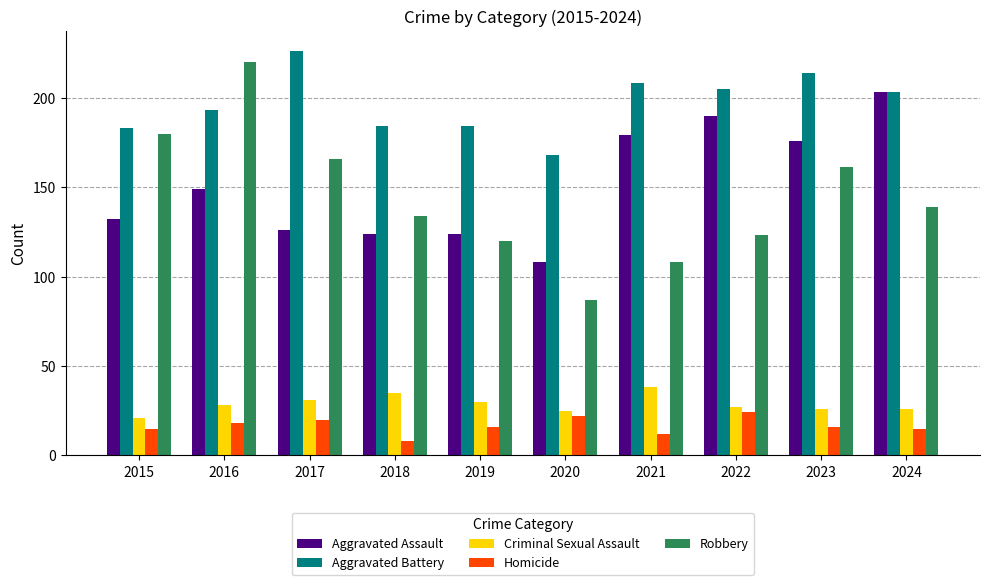

What is the total value across all series at 2023?

593